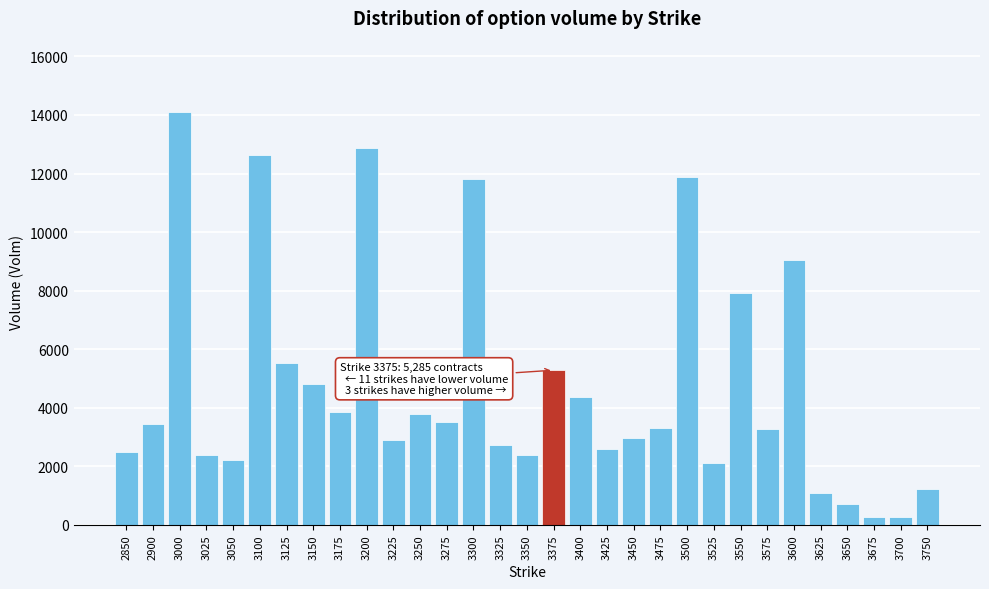

What is the difference between the second highest and minimum values?

12616